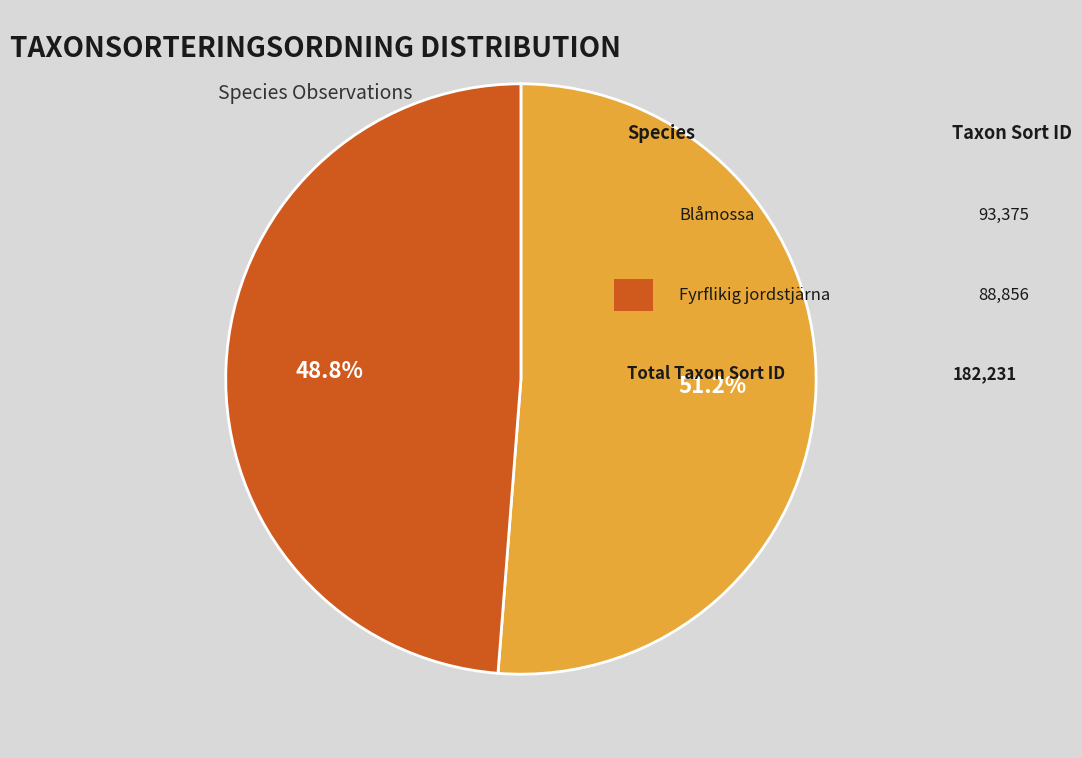

Does any single category account for the majority?

Yes